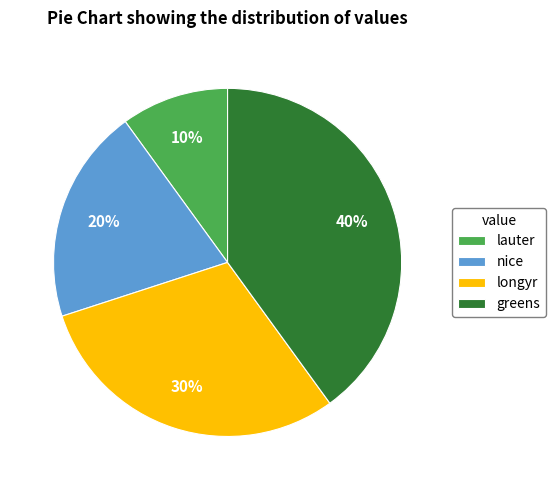

The nice slice represents 20% of the pie. True or false?

True